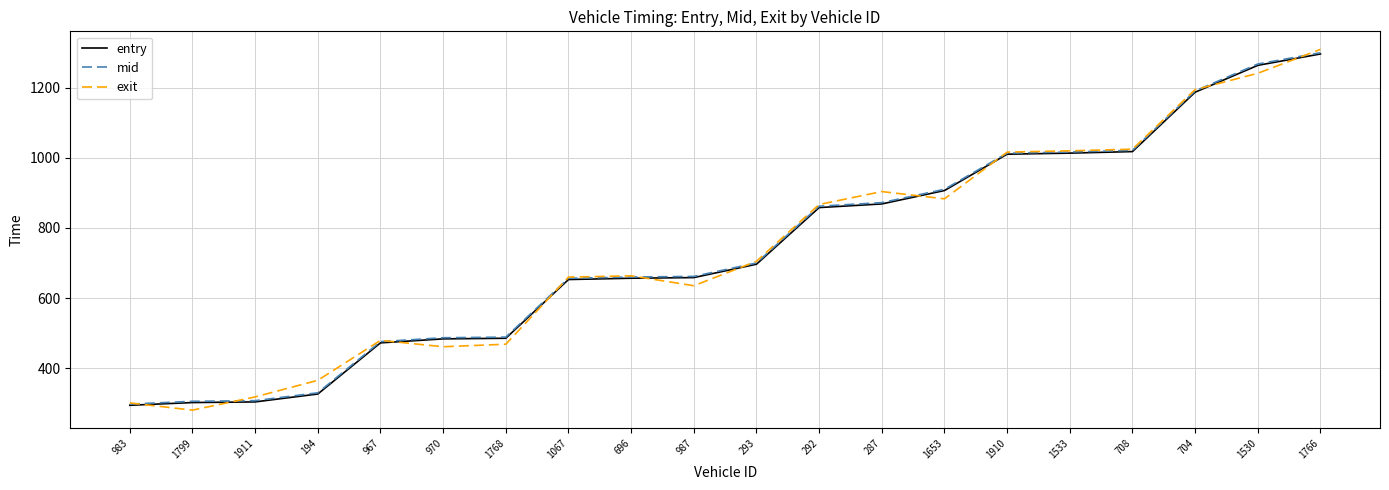

What is the spread (max minus min) of values at 287?

35.2